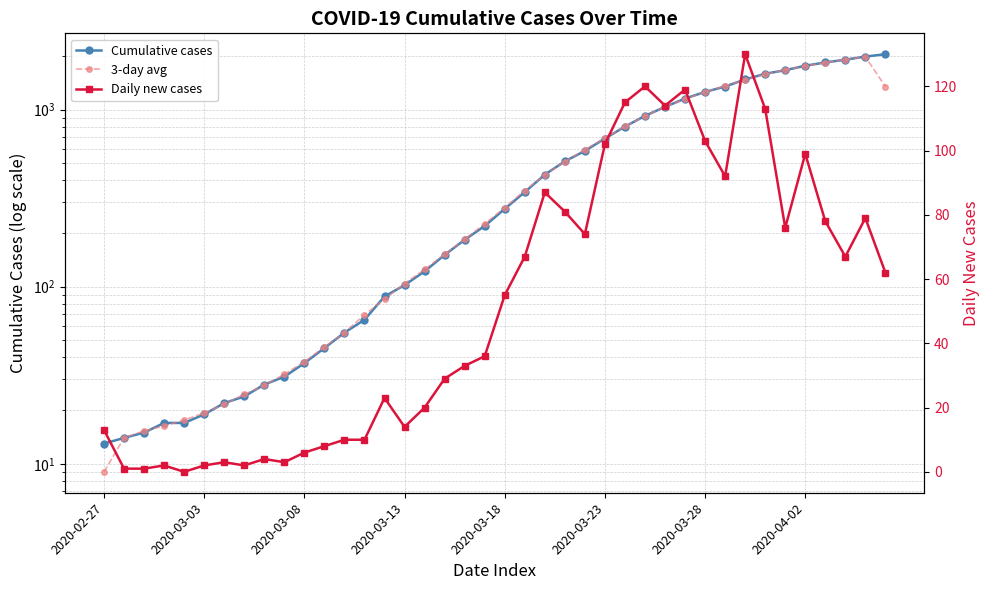

The value of Cumulative cases at 8 is 42.9. True or false?

False